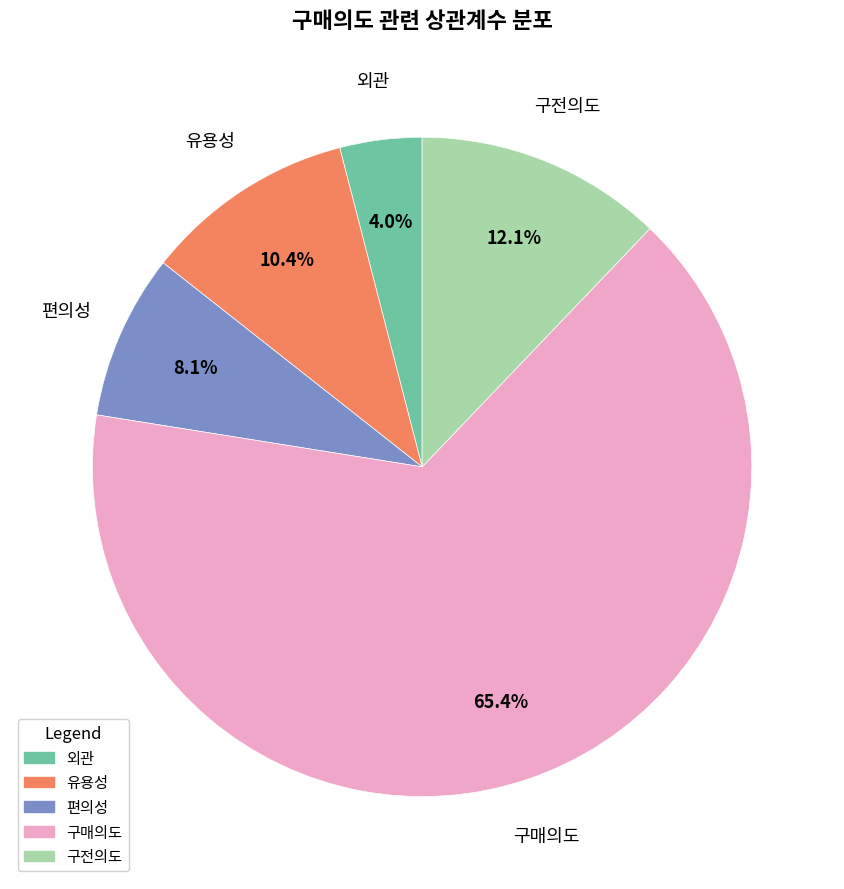

Count the number of slices in the pie.

5